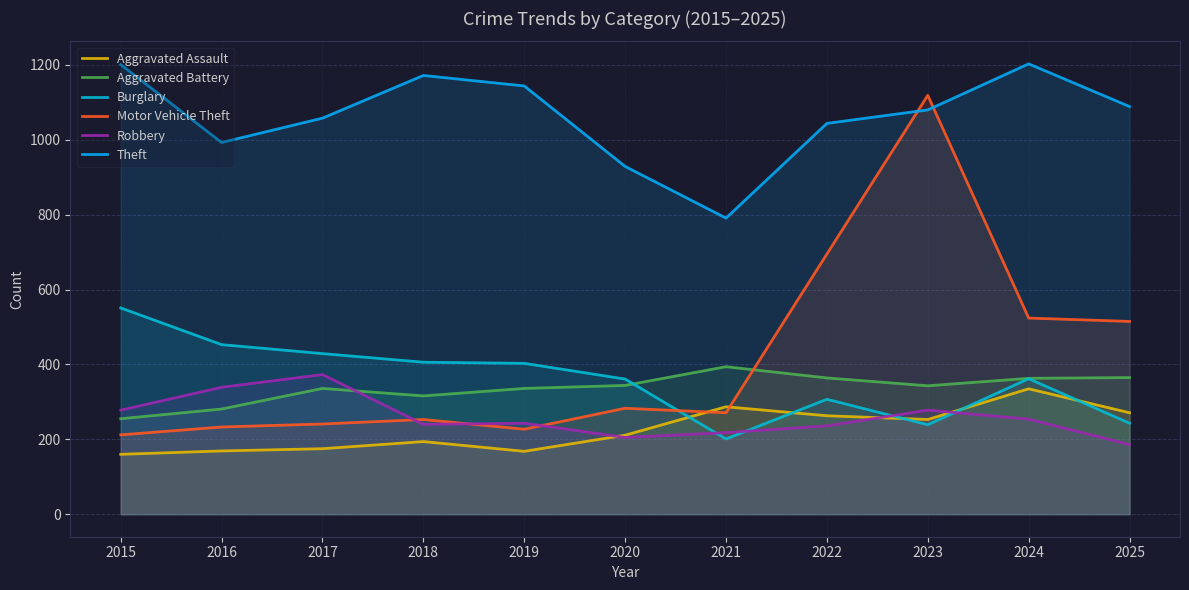

What is the total value across all series at 2024?

3041